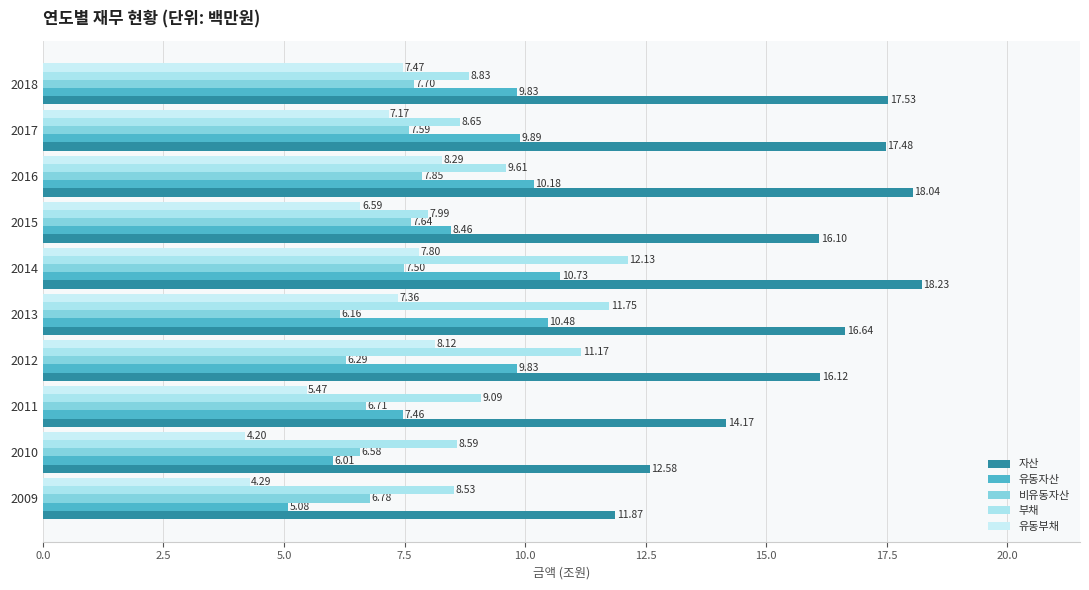

Reading right to left, list all the values displayed in this chart.

자산: 17.5	17.5	18.0	16.1	18.2	16.6	16.1	14.2	12.6	11.9
유동자산: 9.8	9.9	10.2	8.5	10.7	10.5	9.8	7.5	6.0	5.1
비유동자산: 7.7	7.6	7.9	7.6	7.5	6.2	6.3	6.7	6.6	6.8
부채: 8.8	8.7	9.6	8.0	12.1	11.7	11.2	9.1	8.6	8.5
유동부채: 7.5	7.2	8.3	6.6	7.8	7.4	8.1	5.5	4.2	4.3